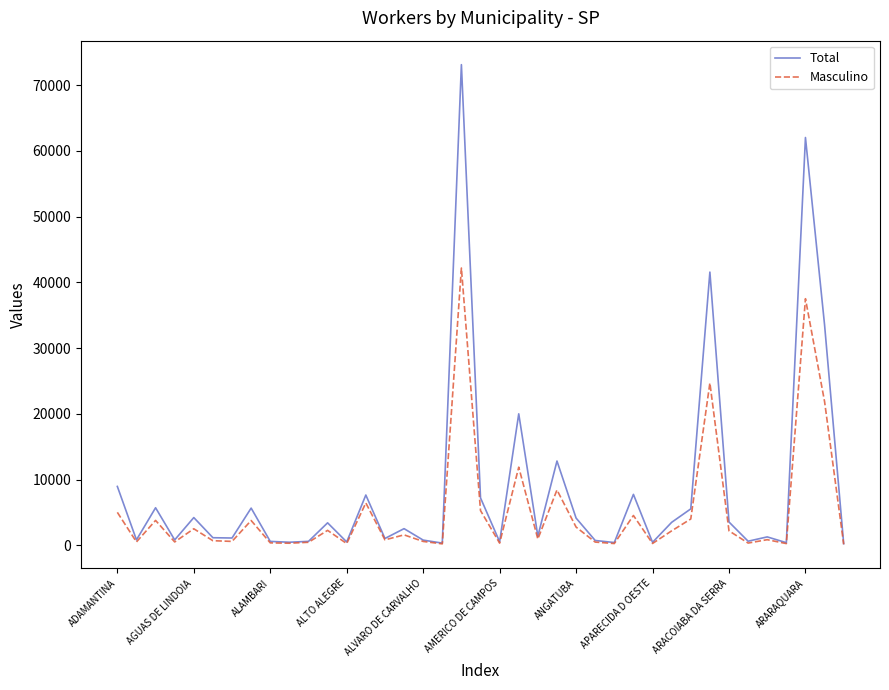

True or false: Total has more than 1 points higher than both neighbors.

True